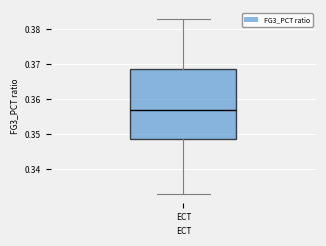

Where does the upper whisker of the box for ECT end on the y-axis? The values are not printed on the chart, so give them approximately, as read against the axis.

0.383